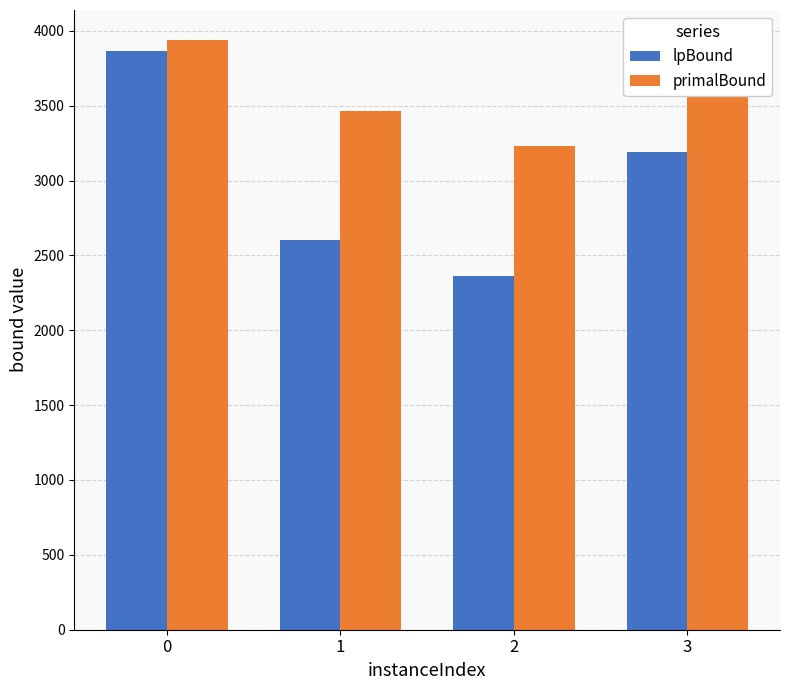

What is the difference between the highest and lowest values at 3?

416.3